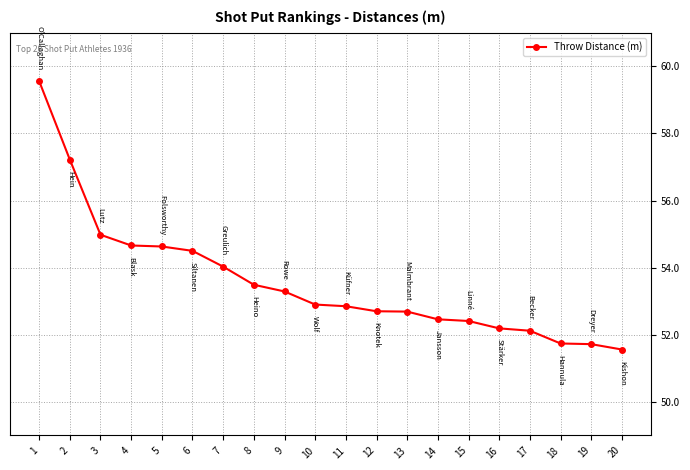

At which category does the chart reach its peak across all series?

1